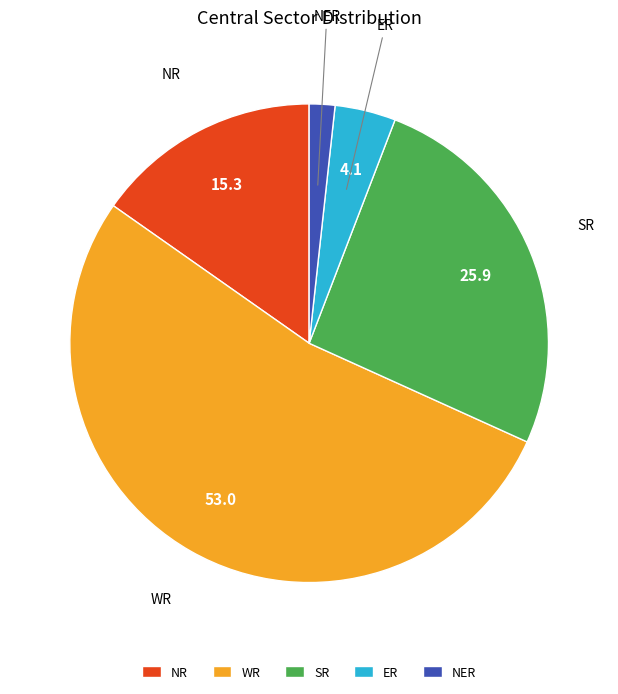

True or false: SR accounts for 26% of the total.

True